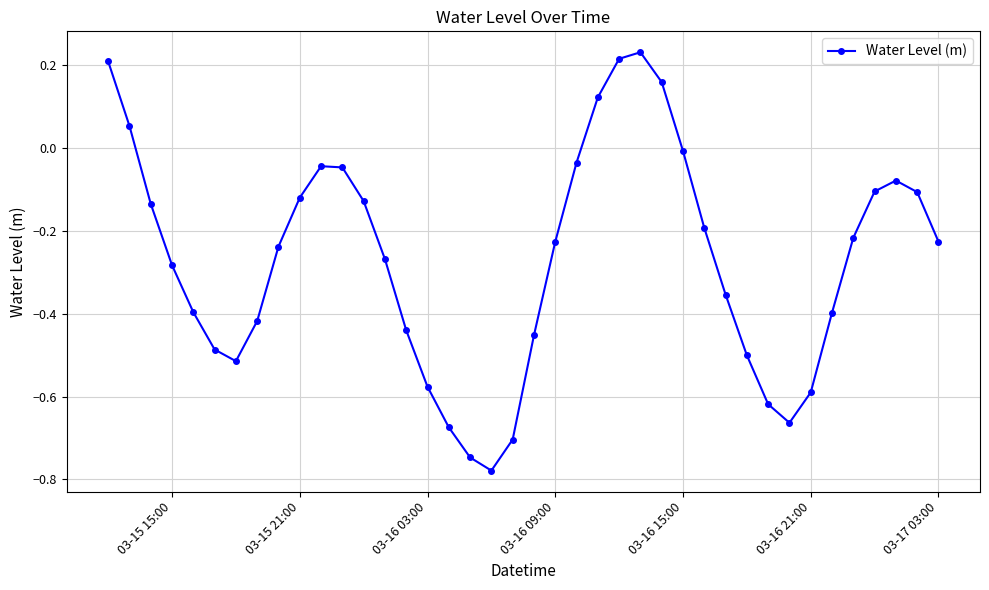

How many points are lower than both their immediate neighbors (excluding endpoints)?

3